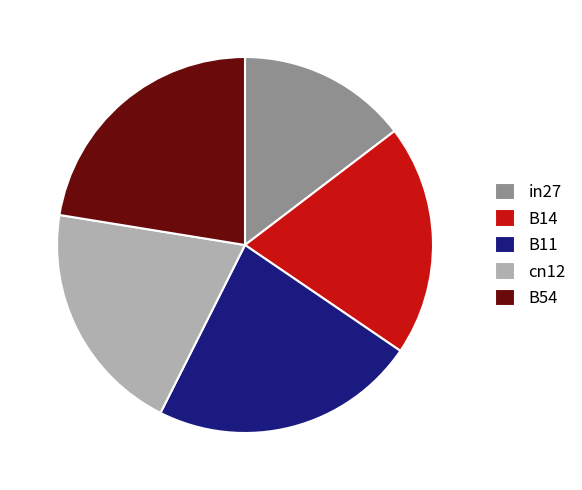

Which slice is the smallest?

in27